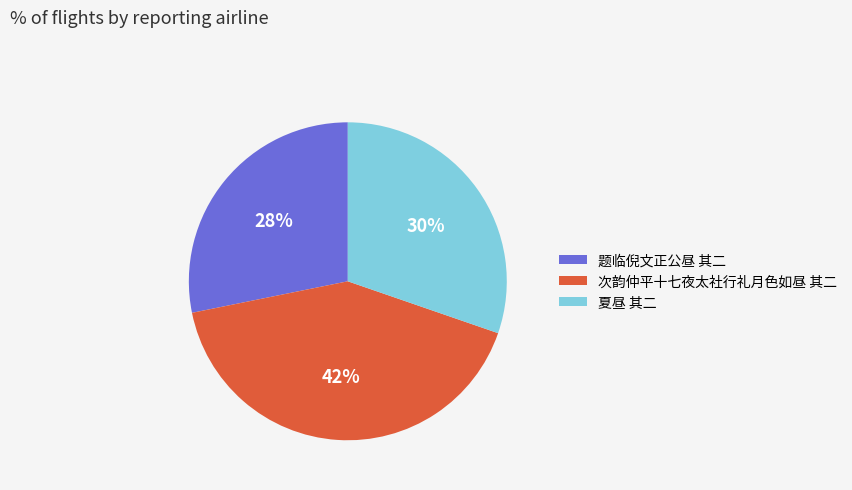

To the nearest percent, what is the difference between the 夏昼 其二 and 题临倪文正公昼 其二 slice percentages?

2%